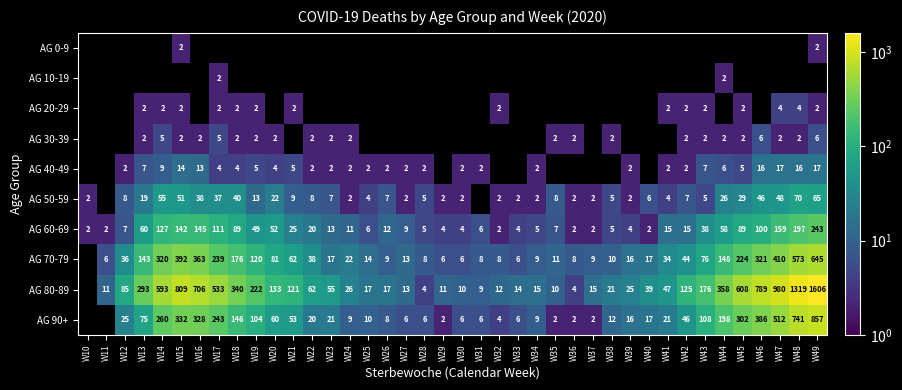

The AG 50-59 series shows 0.9 at W30. True or false?

False